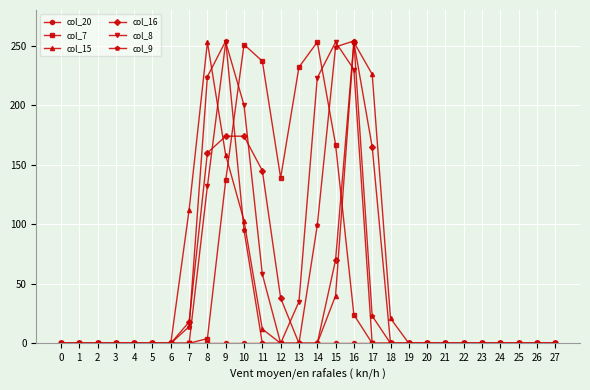

Where is col_9 nearest to the value 127?

14